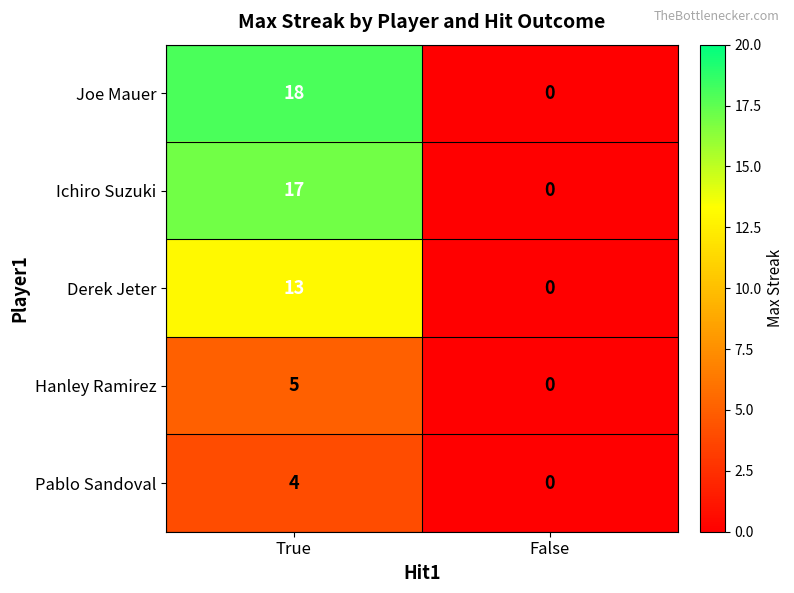

Rank the categories by Joe Mauer value from lowest to highest.

False, True